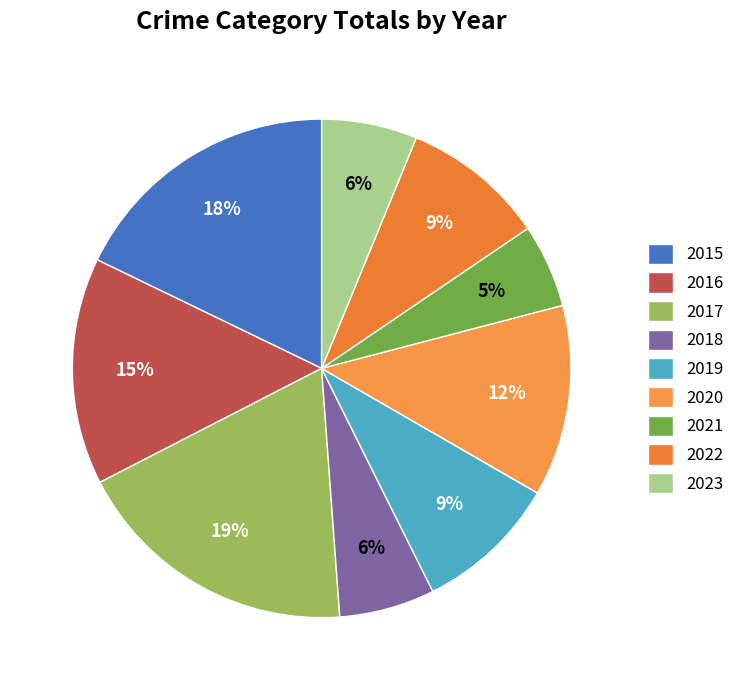

What percentage is NOT represented by 2017?

81.4%